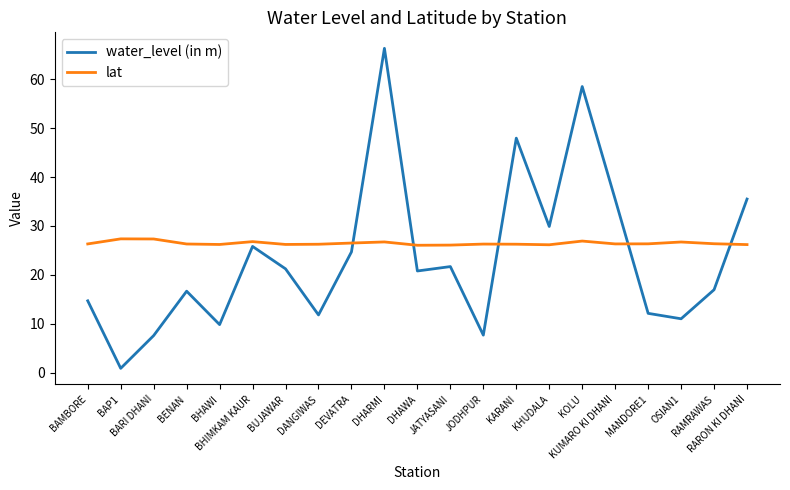

The lat series shows 49.0 at BAP1. True or false?

False